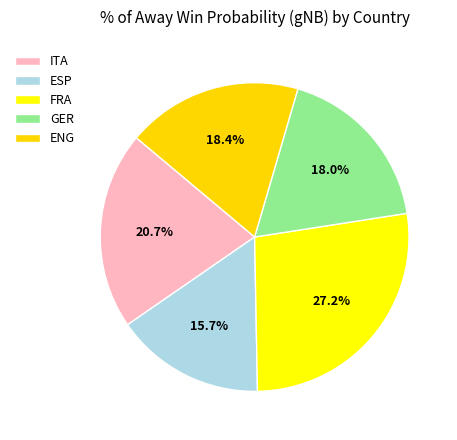

Do ENG and ITA together represent more than half of the pie?

No